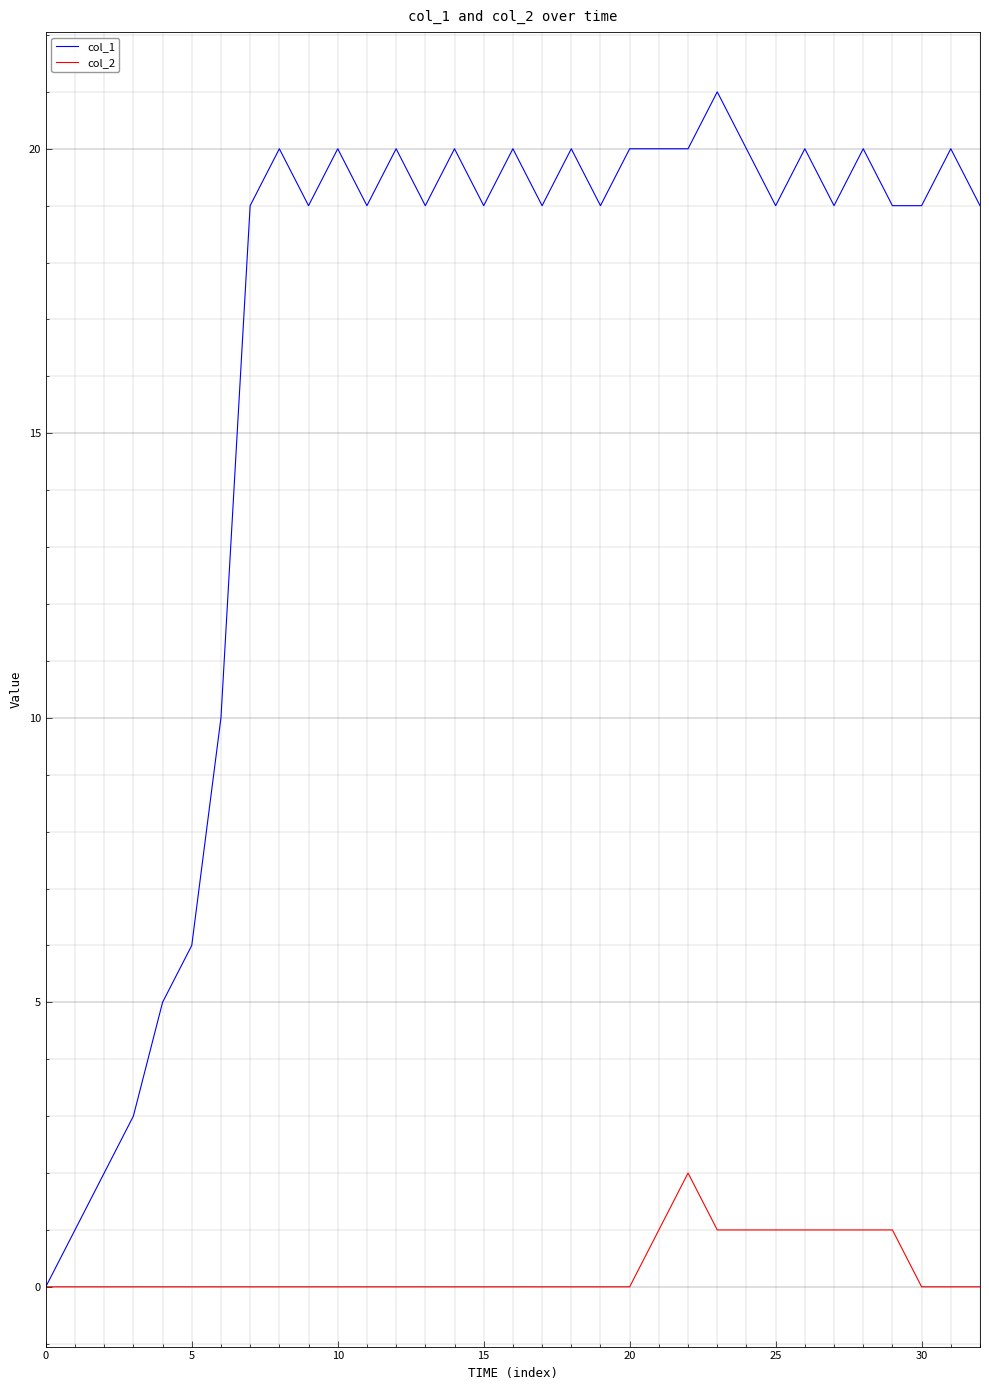

What is the difference between the second highest and second lowest values in the col_1 series?

19